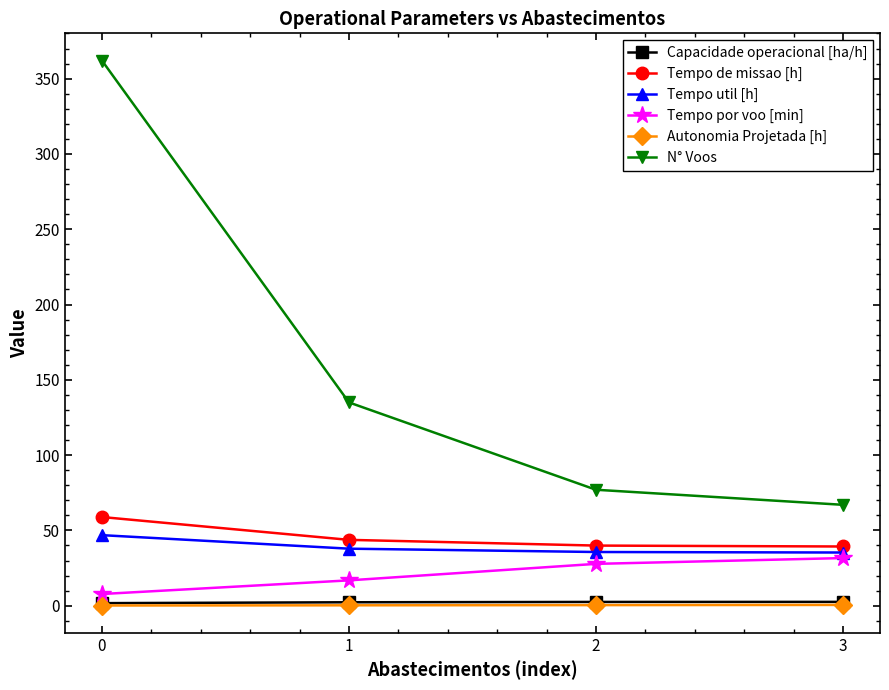

What is the greatest value displayed?

362.0